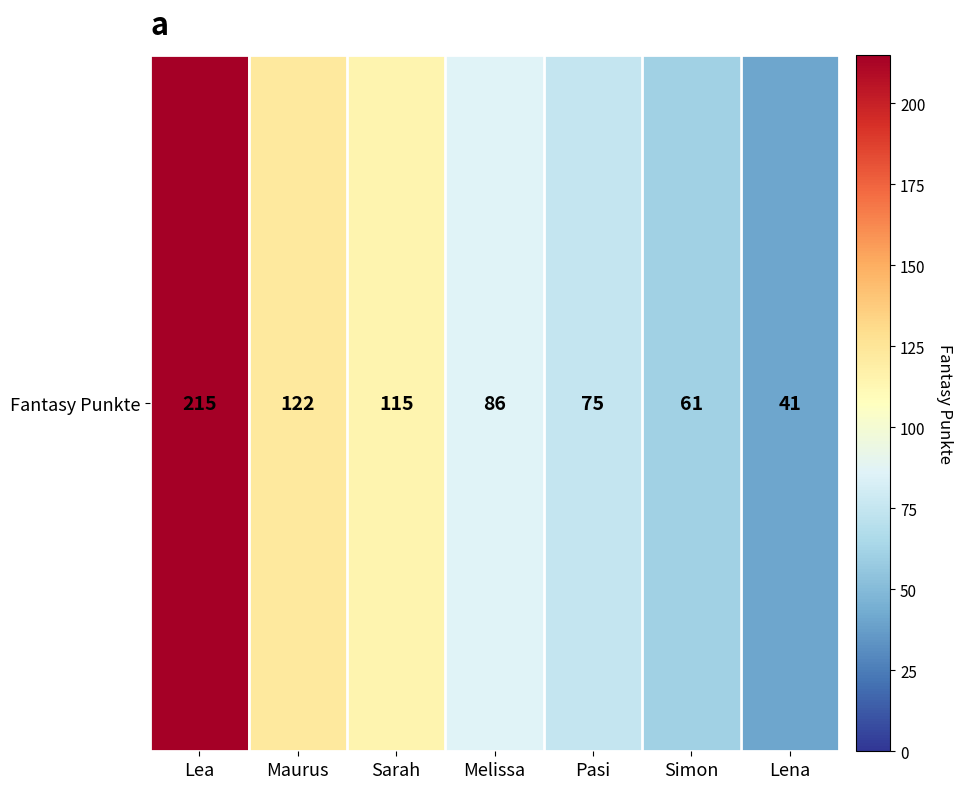

Rank the categories by value from highest to lowest.

Lea, Maurus, Sarah, Melissa, Pasi, Simon, Lena